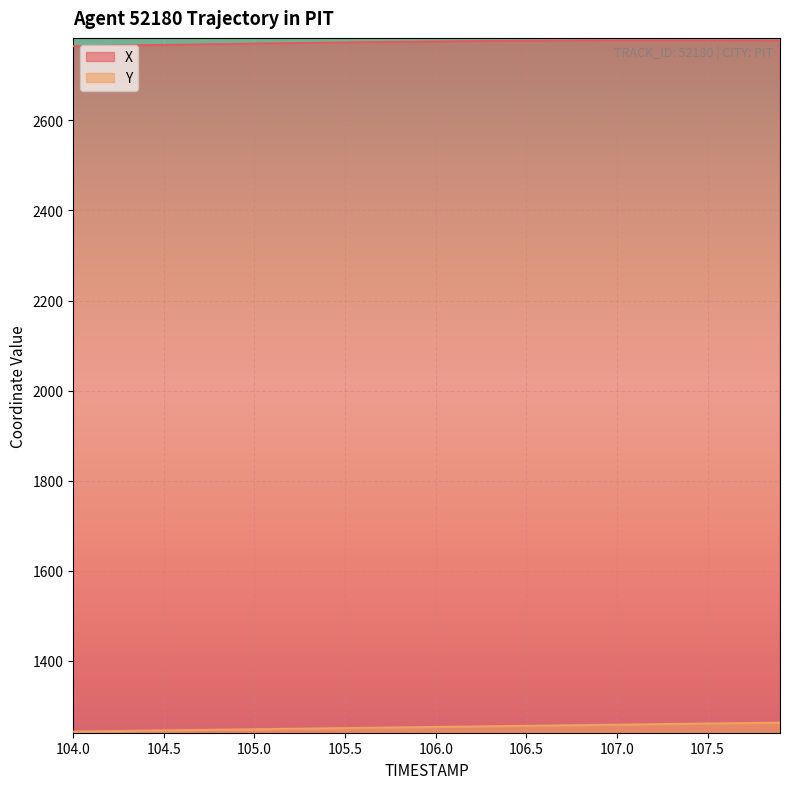

True or false: X has more than 0 points higher than both neighbors.

True